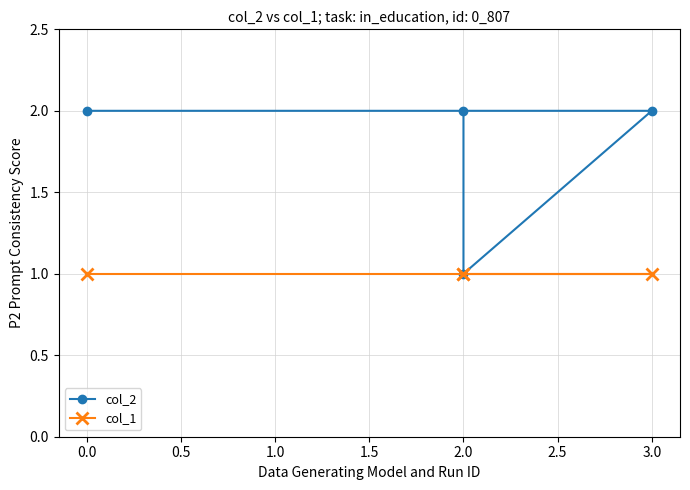

True or false: col_2 and col_1 intersect in this chart.

False